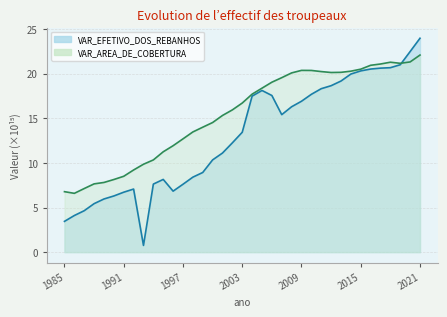

Reading left to right, what are all the values shown in this chart?

VAR_EFETIVO_DOS_REBANHOS: 1985=3.4	1986=4.1	1987=4.6	1988=5.4	1989=6.0	1990=6.3	1991=6.7	1992=7.1	1993=0.8	1994=7.6	1995=8.1	1996=6.8	1997=7.6	1998=8.4	1999=8.9	2000=10.3	2001=11.1	2002=12.2	2003=13.4	2004=17.5	2005=18.1	2006=17.6	2007=15.4	2008=16.3	2009=16.9	2010=17.7	2011=18.3	2012=18.6	2013=19.2	2014=20.0	2015=20.3	2016=20.5	2017=20.6	2018=20.7	2019=21.0	2020=22.5	2021=24.0
VAR_AREA_DE_COBERTURA: 1985=6.8	1986=6.6	1987=7.1	1988=7.6	1989=7.8	1990=8.1	1991=8.5	1992=9.2	1993=9.8	1994=10.3	1995=11.2	1996=11.9	1997=12.7	1998=13.5	1999=14.0	2000=14.5	2001=15.3	2002=15.9	2003=16.7	2004=17.7	2005=18.4	2006=19.0	2007=19.5	2008=20.1	2009=20.4	2010=20.4	2011=20.2	2012=20.1	2013=20.1	2014=20.3	2015=20.5	2016=20.9	2017=21.1	2018=21.3	2019=21.2	2020=21.3	2021=22.1